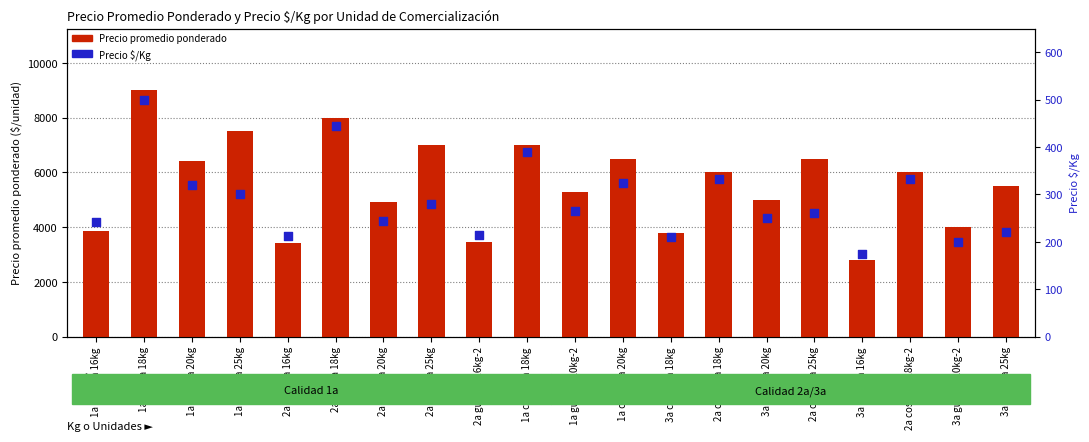

What are all the series names shown in the legend?

Precio promedio ponderado, Precio $/Kg